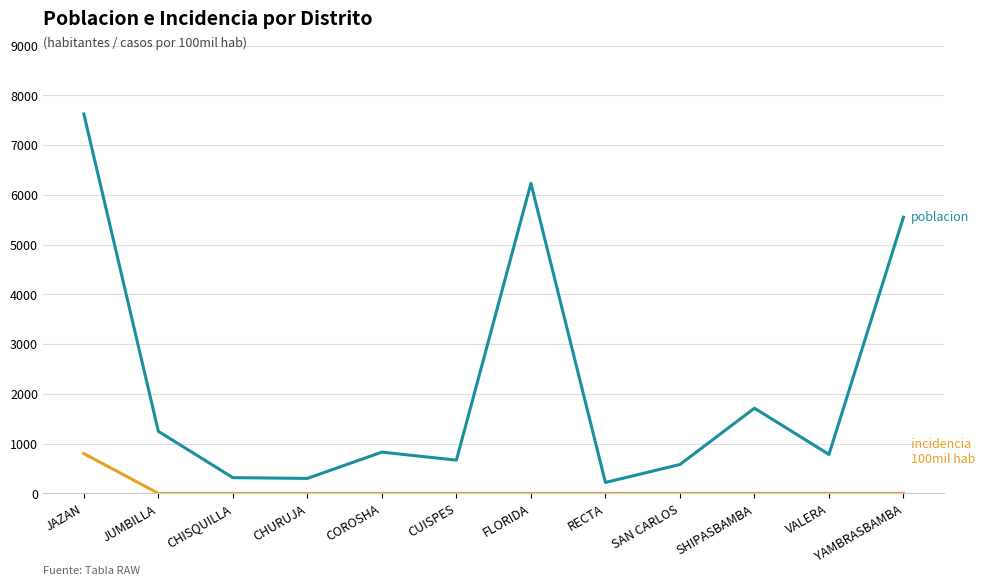

What is the difference between the highest and lowest values at CHISQUILLA?

316.0